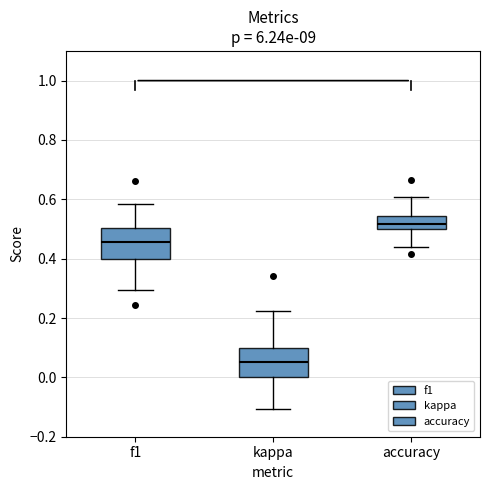

Reading left to right, read every box against the y-axis: the position of its median line, the range the box covers, and the ends of its whiskers. The values are not printed on the chart, so give them approximately, as read against the axis.

f1: median 0.46, box 0.40 to 0.50, whiskers 0.30 to 0.58
kappa: median 0.06, box 0.00 to 0.10, whiskers -0.10 to 0.22
accuracy: median 0.52, box 0.50 to 0.54, whiskers 0.44 to 0.60